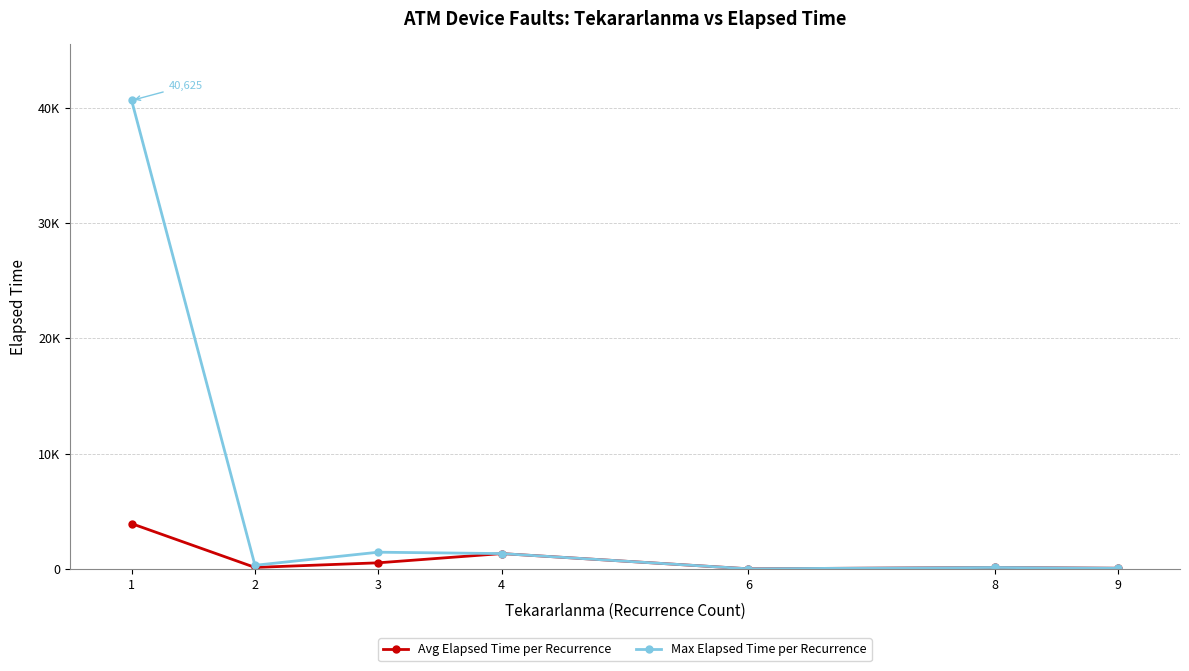

Rank the series by their maximum value, from highest to lowest.

Max Elapsed Time per Recurrence, Avg Elapsed Time per Recurrence